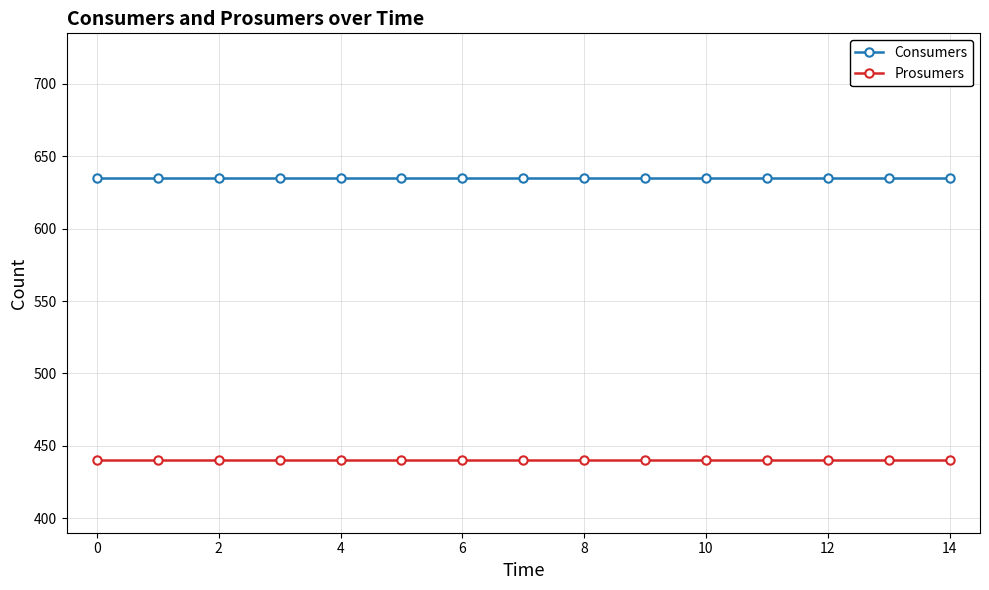

What is the smallest value displayed?

440